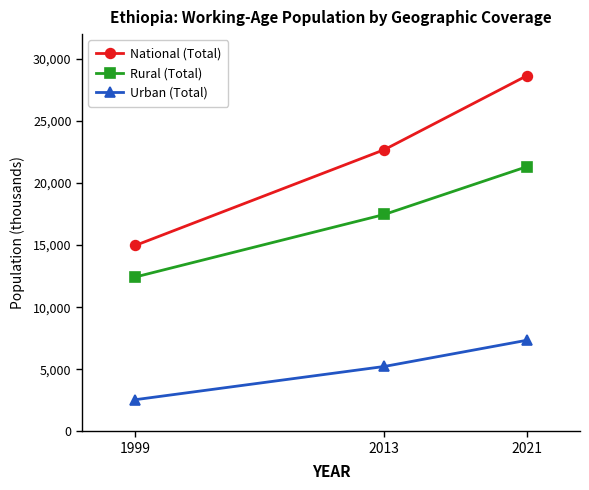

What is the value of the National (Total) point at the 3rd from the left?

28639.5